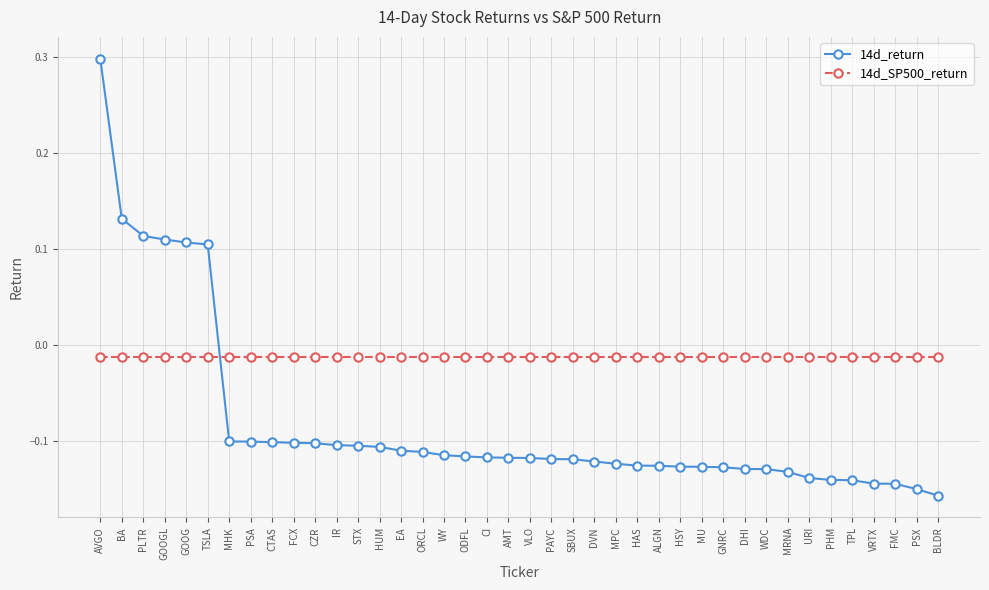

Is the value of 14d_SP500_return at DVN greater than the value of 14d_return at WY?

Yes